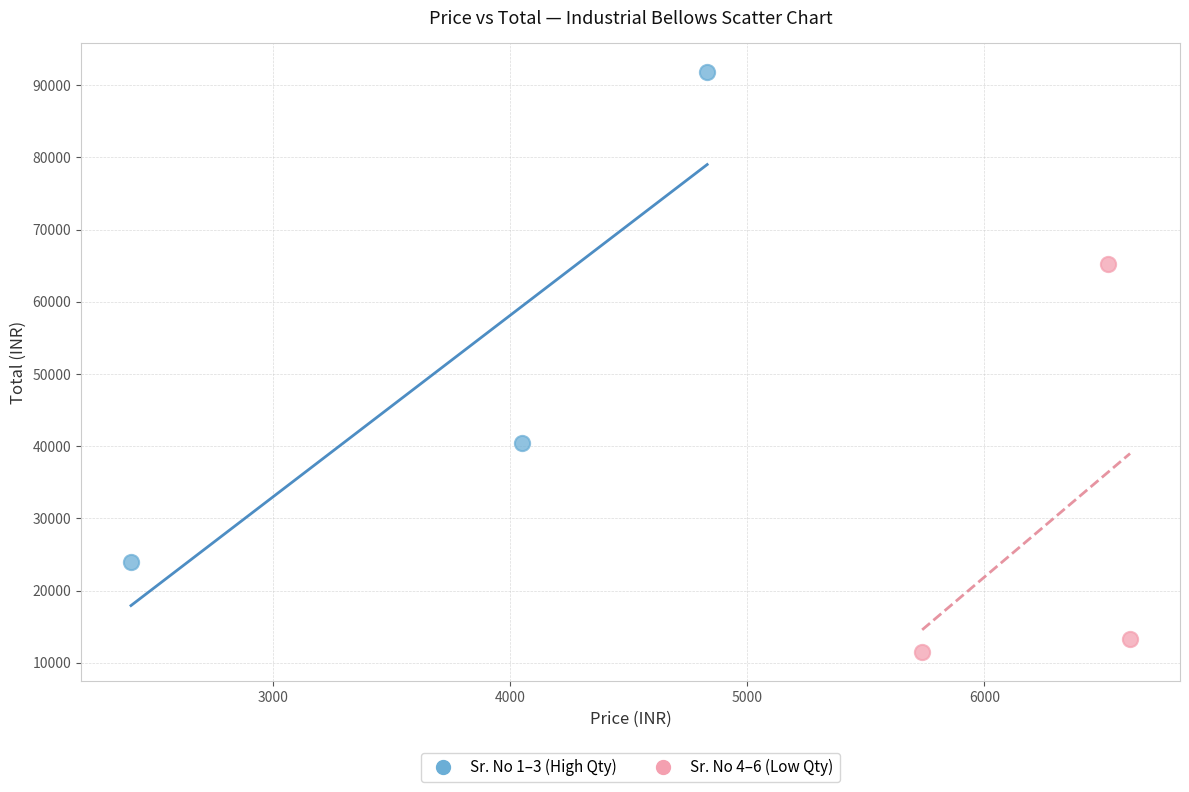

Which series reaches the minimum Y coordinate?

Sr. No 4–6 (Low Qty)